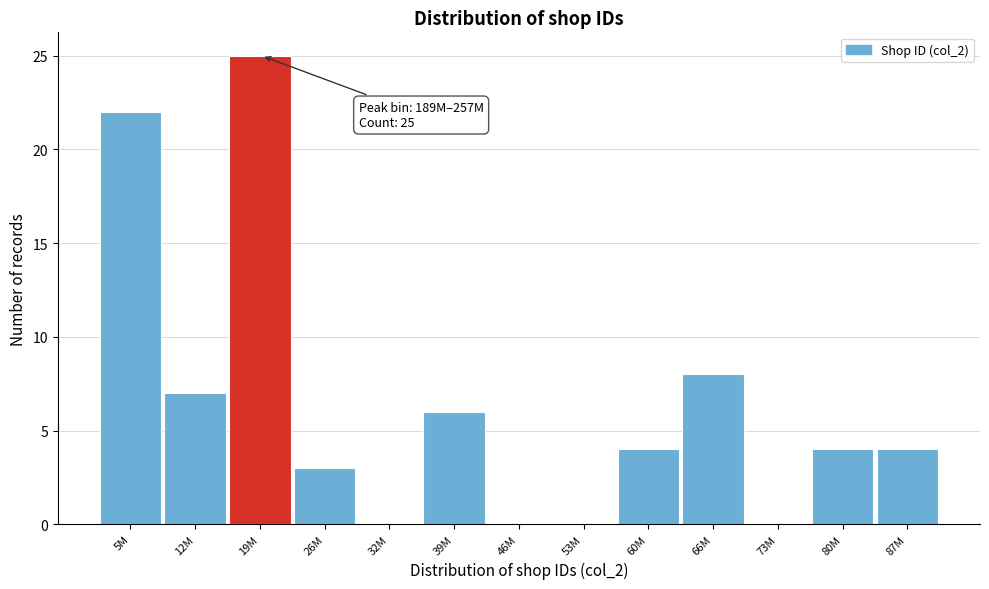

Reading right to left, transcribe all the data shown in this chart.

87M=4	80M=4	73M=0	66M=8	60M=4	53M=0	46M=0	39M=6	32M=0	26M=3	19M=25	12M=7	5M=22